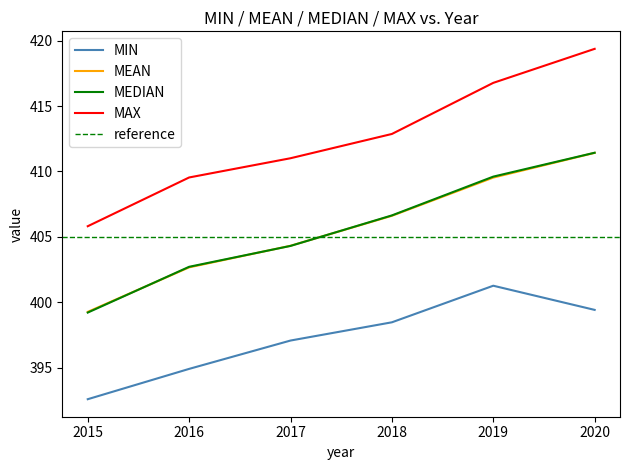

Read the MEDIAN value at 2016.

402.7